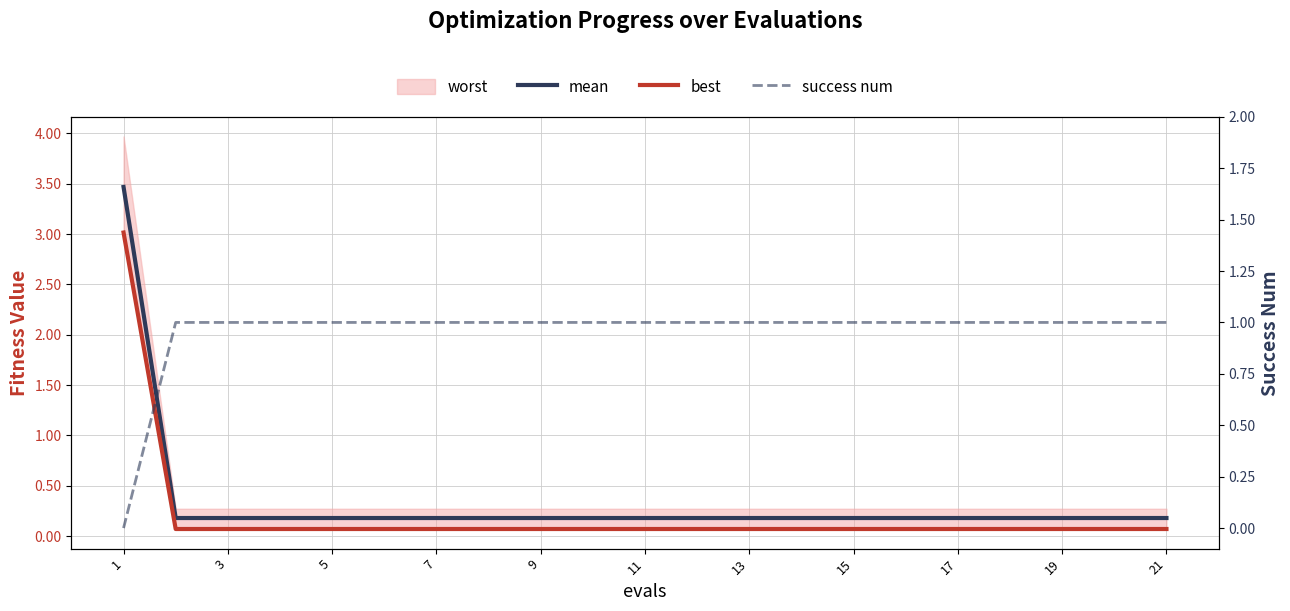

Reading left to right, transcribe all the data shown in this chart.

mean: 3.5	0.2	0.2	0.2	0.2	0.2	0.2	0.2	0.2	0.2	0.2	0.2	0.2	0.2	0.2	0.2	0.2	0.2	0.2	0.2	0.2
best: 3.0	0.1	0.1	0.1	0.1	0.1	0.1	0.1	0.1	0.1	0.1	0.1	0.1	0.1	0.1	0.1	0.1	0.1	0.1	0.1	0.1
success num: 0.0	1.0	1.0	1.0	1.0	1.0	1.0	1.0	1.0	1.0	1.0	1.0	1.0	1.0	1.0	1.0	1.0	1.0	1.0	1.0	1.0